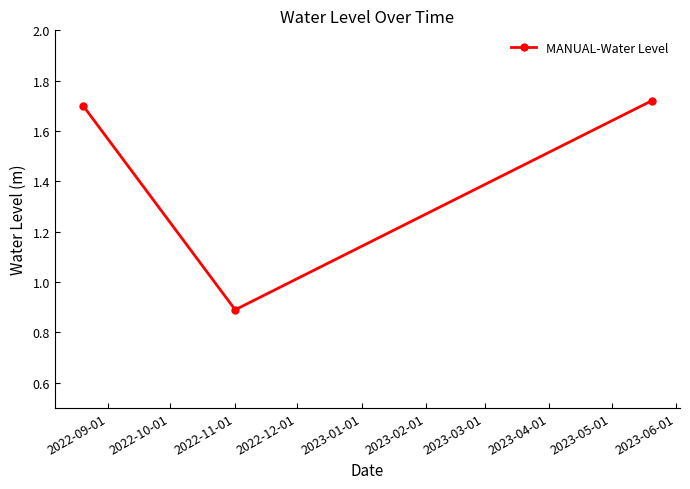

What is the average value?

1.4